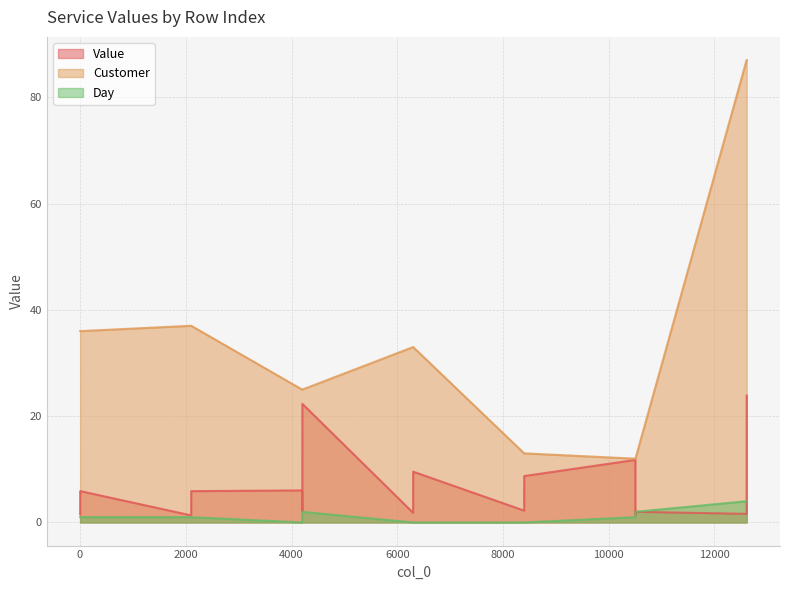

Is it true that Customer equals 25.0 at 4205?

True